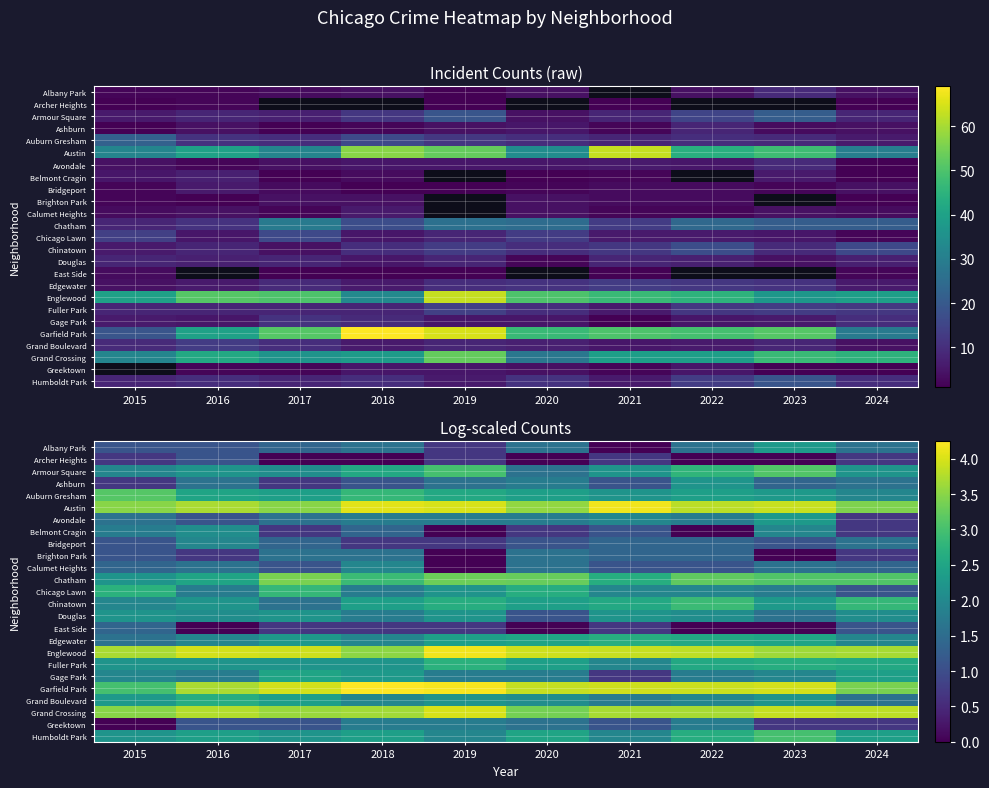

Which label corresponds to the largest value in the chart?

2018